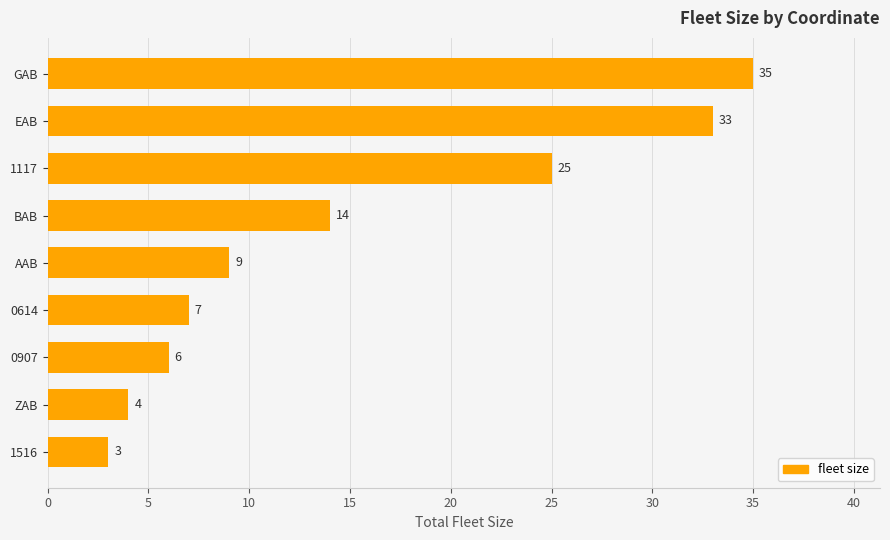

Does the chart contain stacked bars?

No